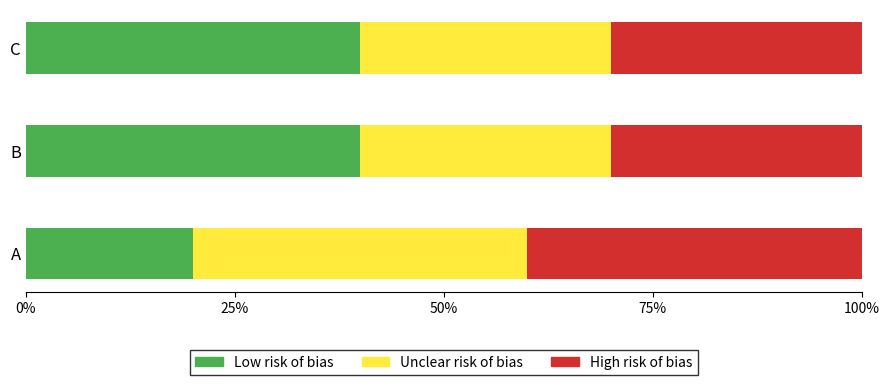

What is the average value of the Low risk of bias series?

33